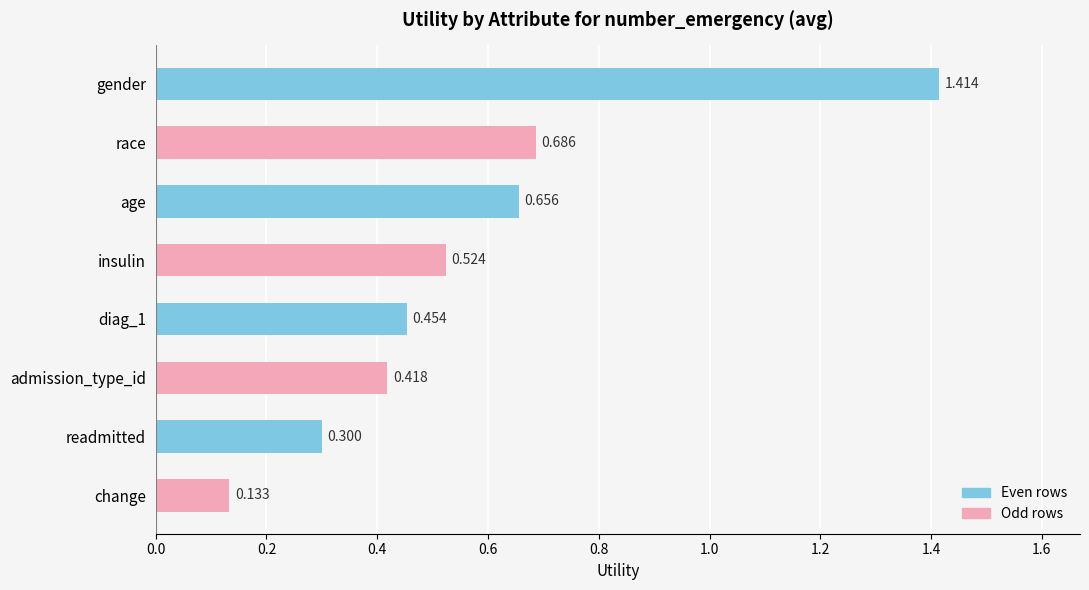

Which label corresponds to the largest value in the chart?

gender